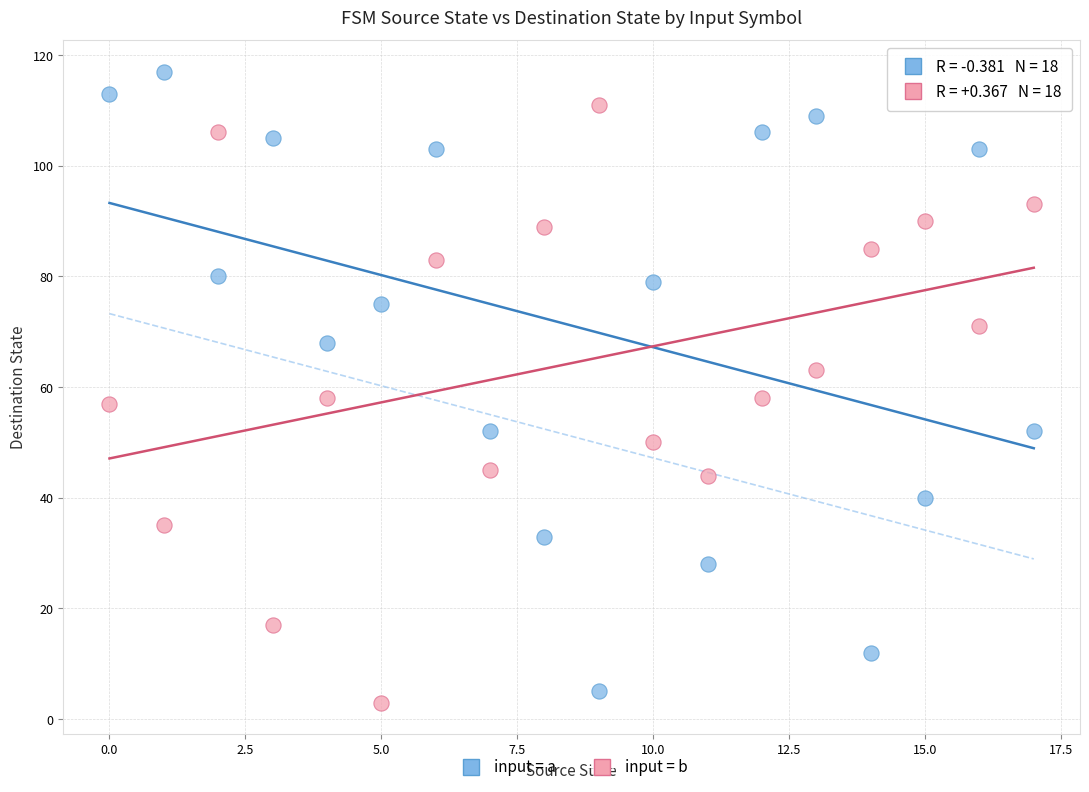

Across all data points, what is the range of Y values (max minus min)?

114